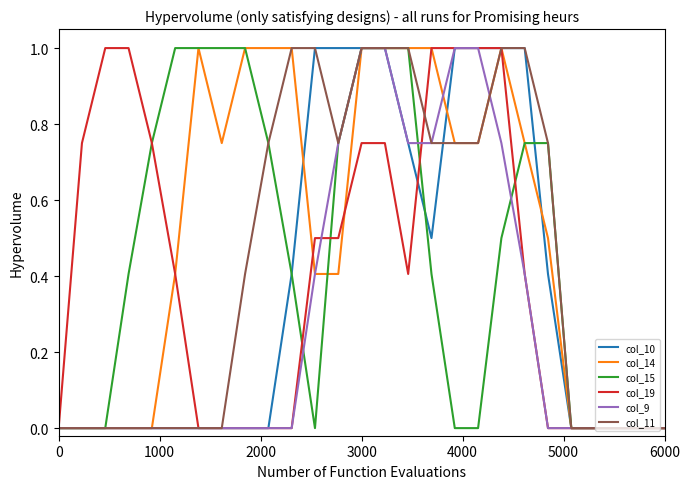

Which series has the largest total across all categories?

col_14